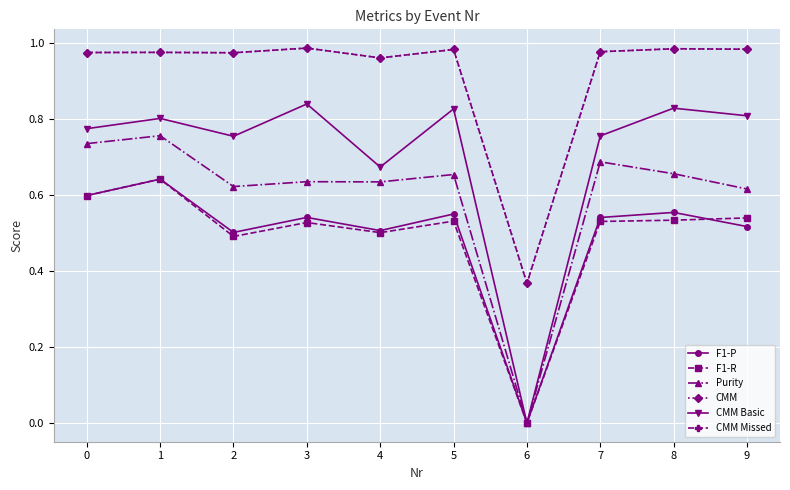

At which category does CMM Basic reach its first local peak?

1